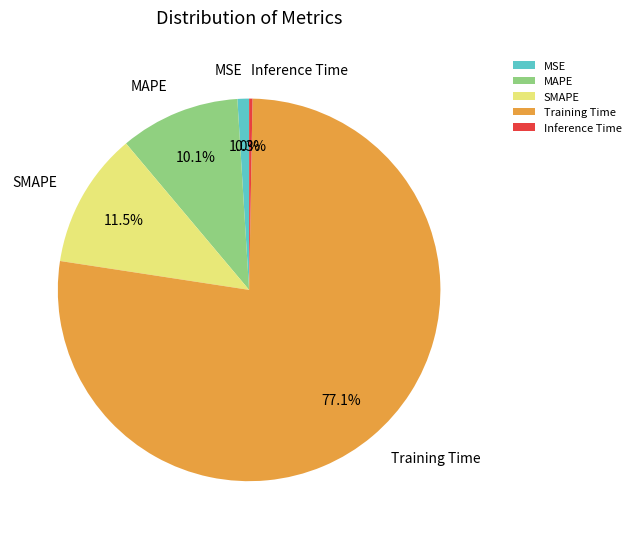

Which slice is the smallest?

Inference Time